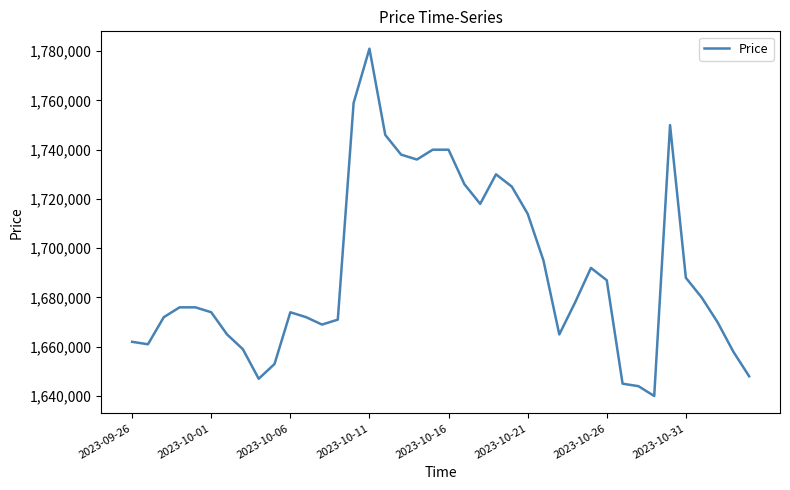

What is the smallest value displayed?

1640000